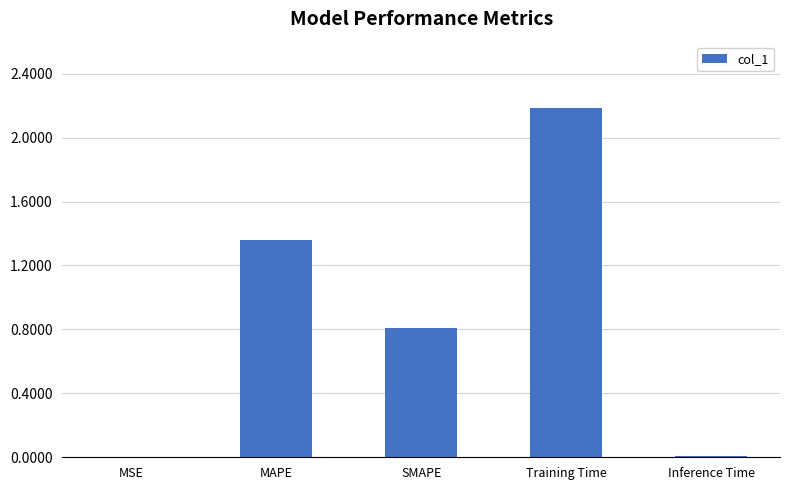

Which has a higher value, Training Time or SMAPE?

Training Time